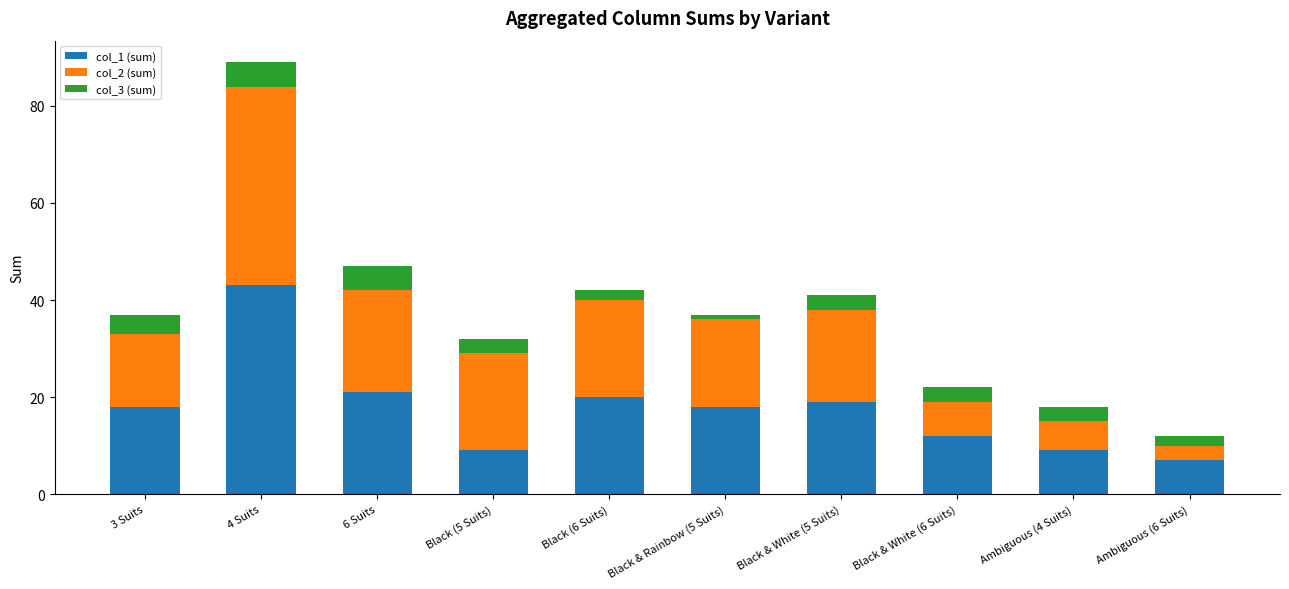

At which category is the sum across all series the highest?

4 Suits